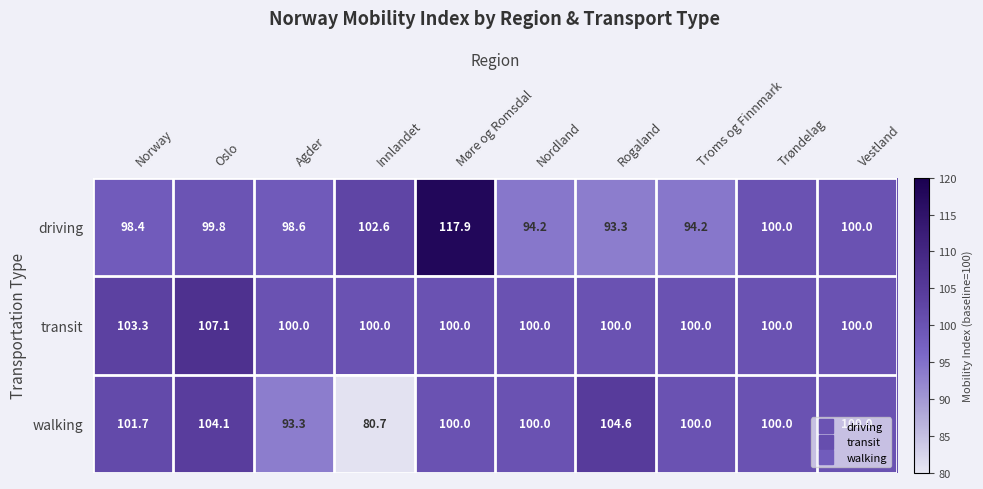

Which category has the lowest value across all series?

Innlandet